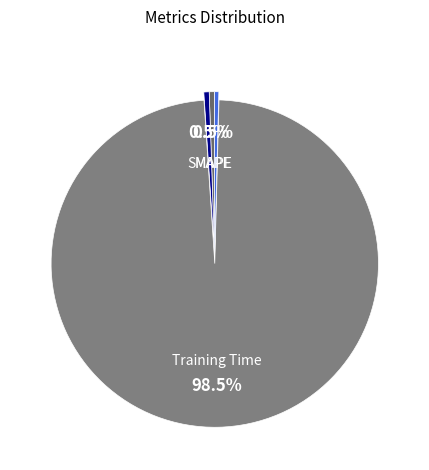

Is there a majority slice in this chart?

Yes